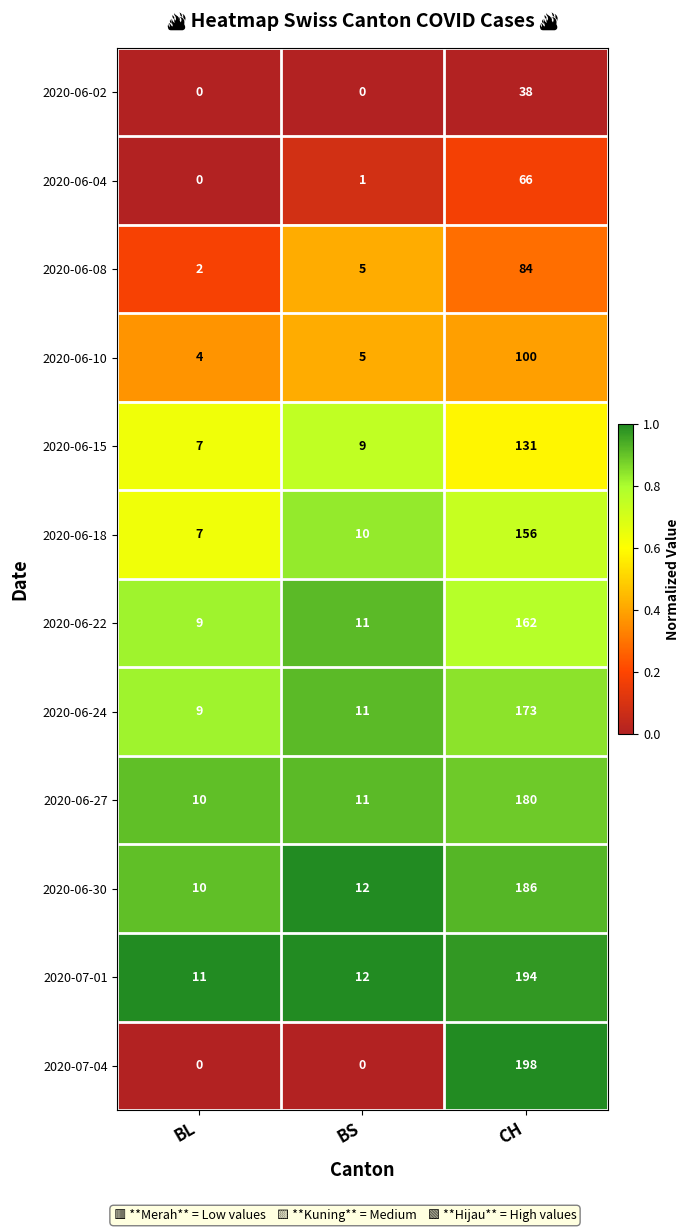

What is the difference between the maximum and second lowest values in the 2020-06-18 series?

146